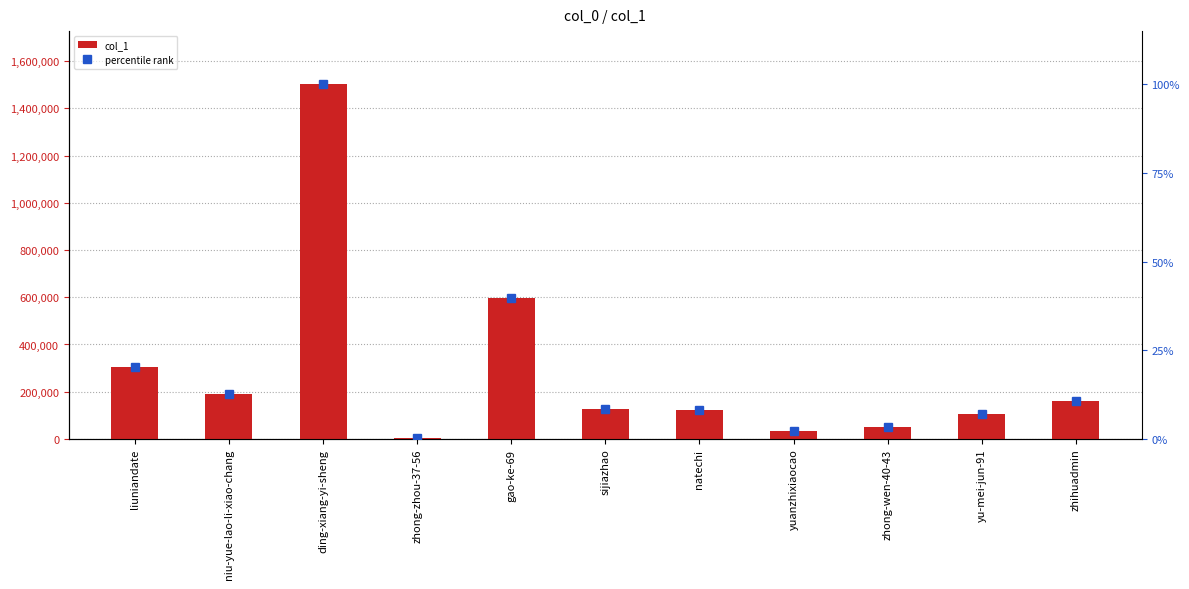

What is the total value across all series at yuanzhixiaocao?

33071.2